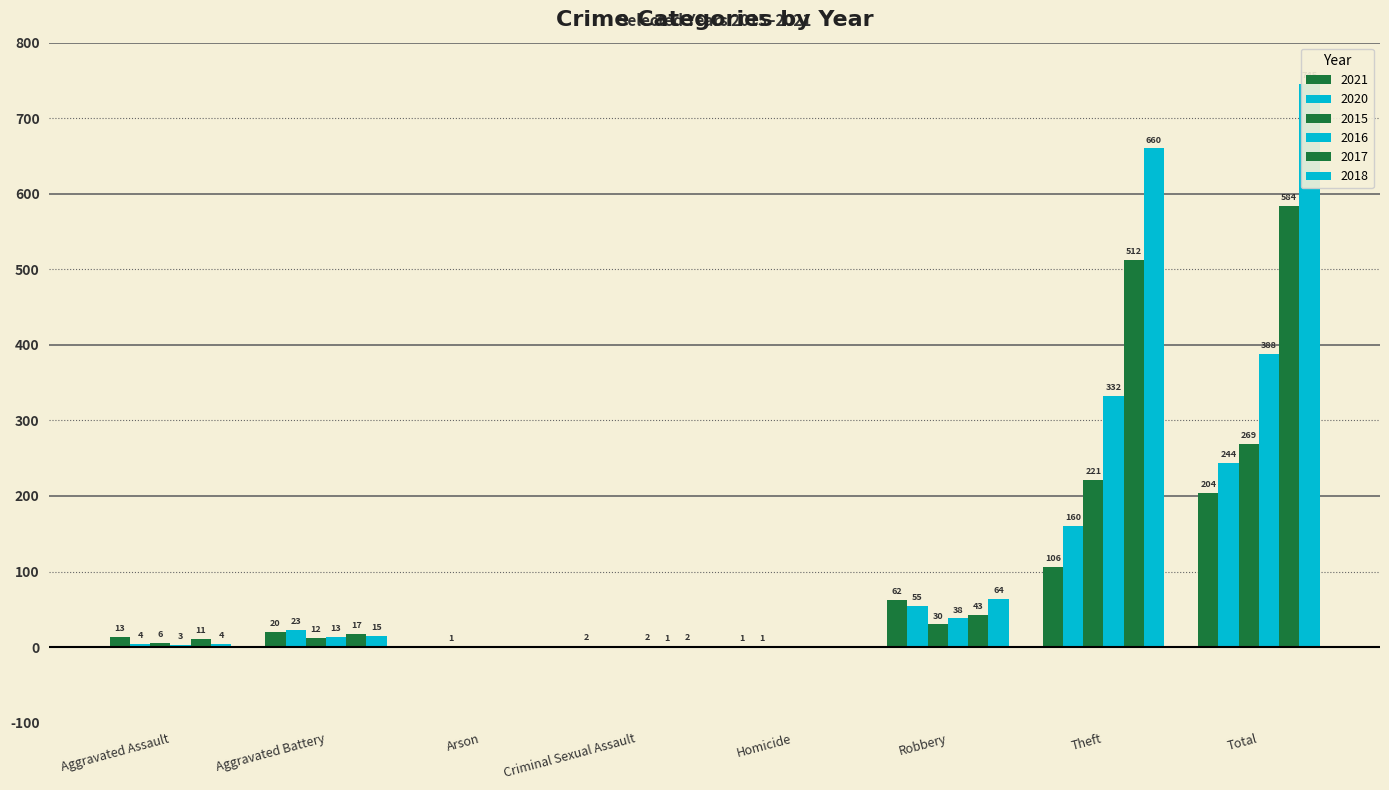

At which category is the sum across all series the highest?

Total